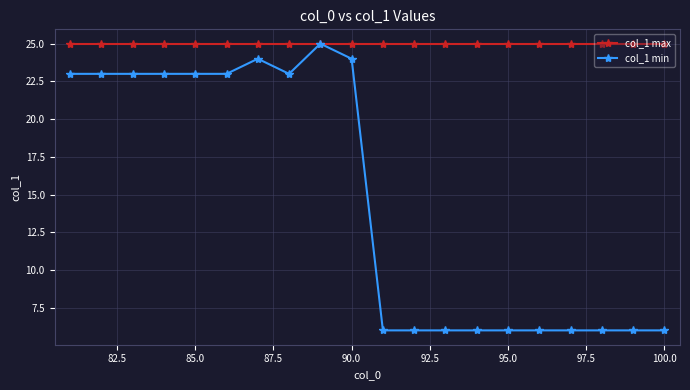

What is the value of the col_1 min point at the 7th from the left?

24